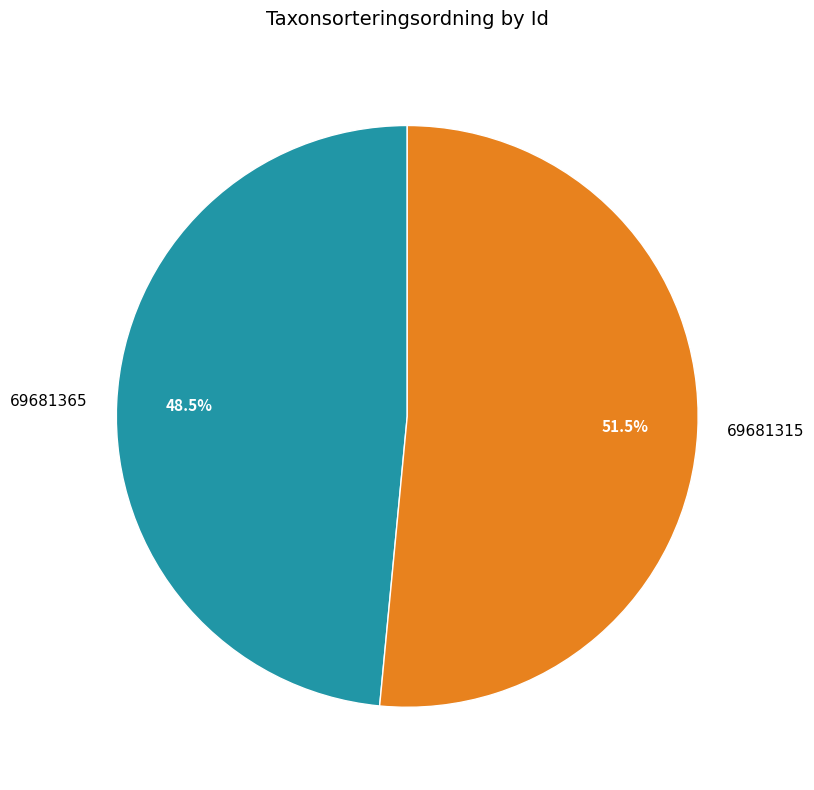

Rank the categories by value from highest to lowest.

69681315, 69681365